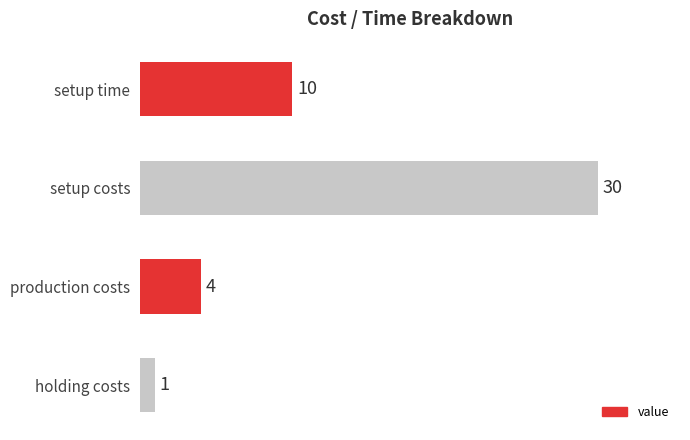

What is the sum of all values?

45